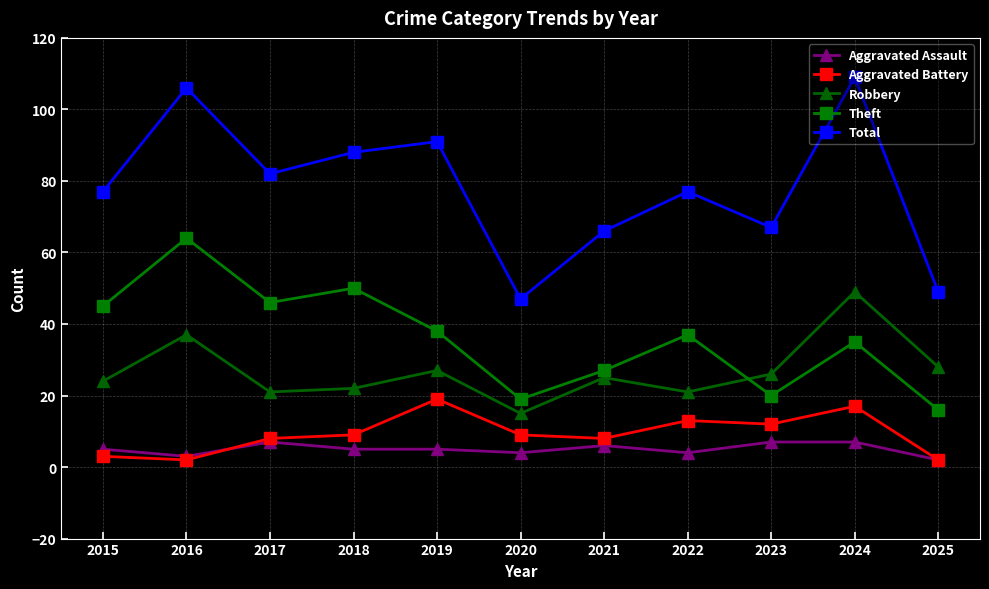

How many categories are shown in the chart?

11